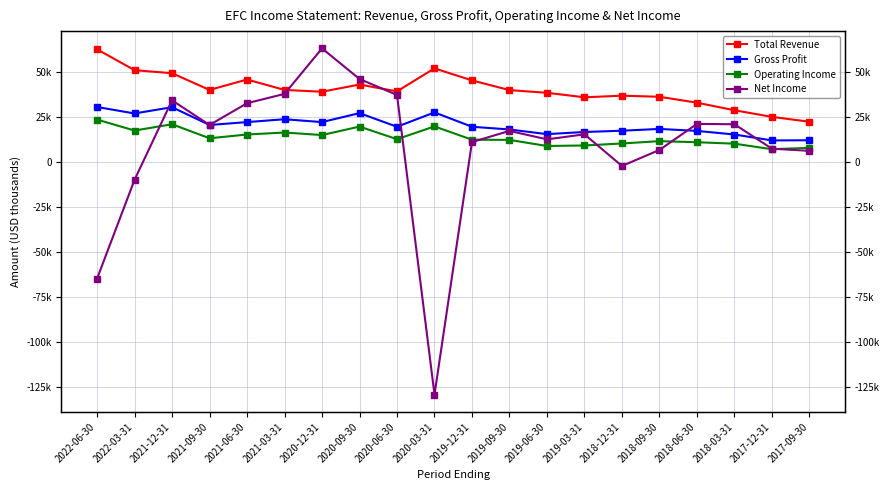

Rank the series by their maximum value, from lowest to highest.

Operating Income, Gross Profit, Total Revenue, Net Income